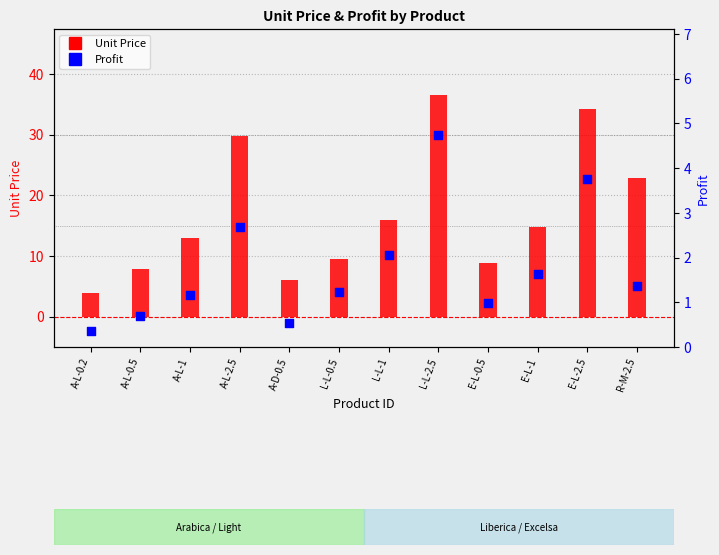

Which series has the largest total across all categories?

Unit Price